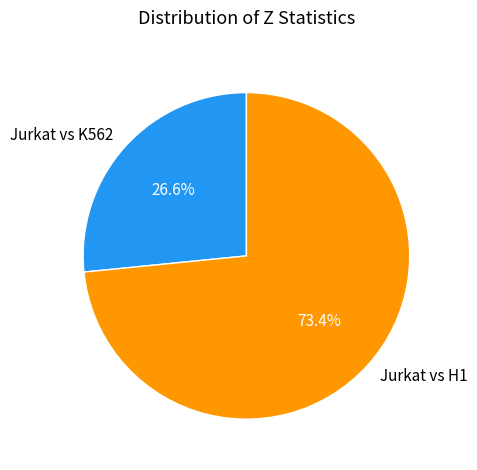

To the nearest percent, what portion does Jurkat vs H1 represent?

73%